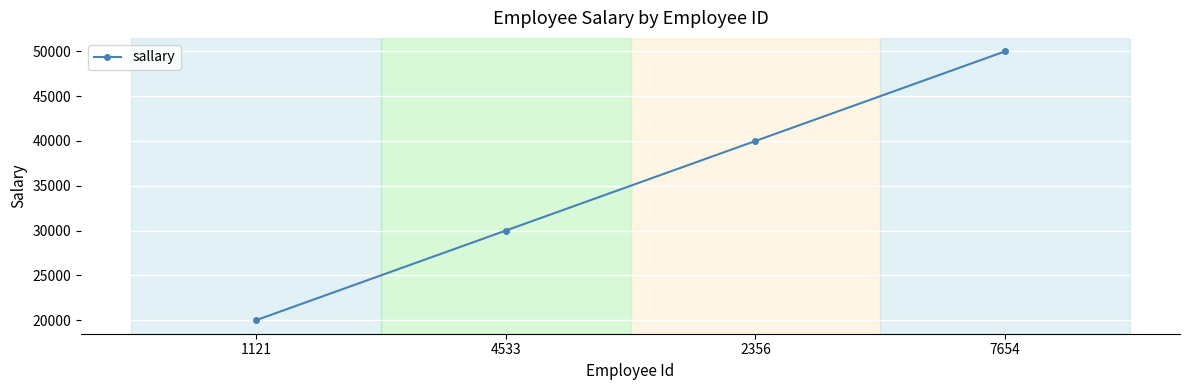

Reading left to right, extract all data points from this chart.

20000	30000	40000	50000